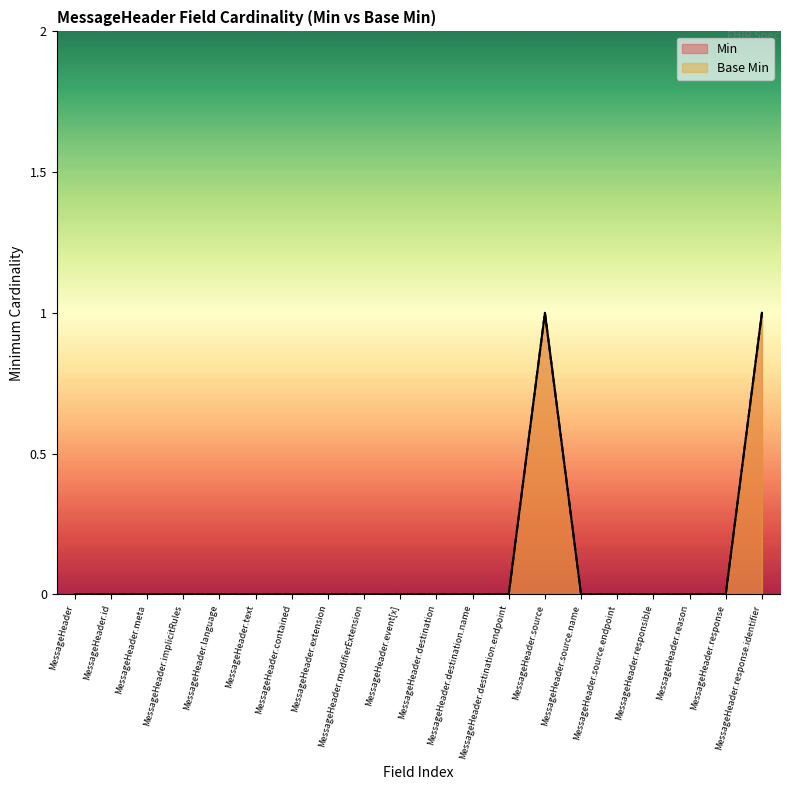

At which label does Base Min reach its minimum?

MessageHeader